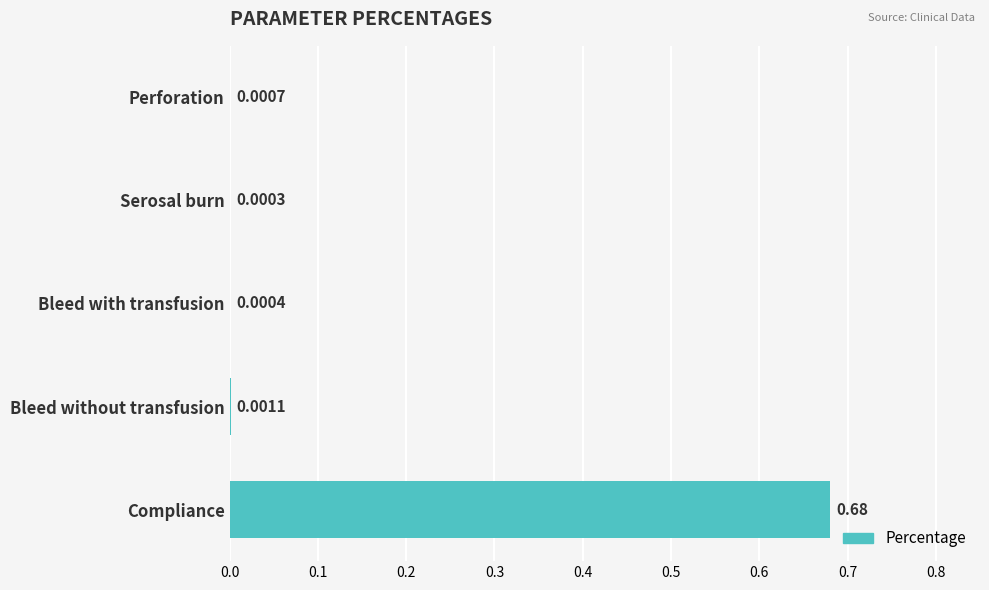

At which category does the chart reach its peak across all series?

Compliance